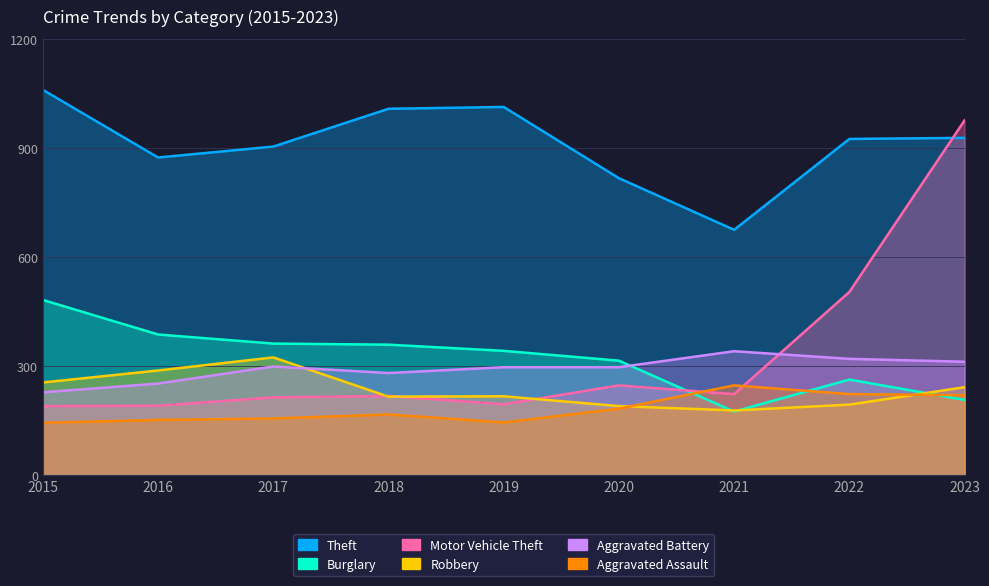

What is the sum of the Burglary values at 2023 and 2019?

549